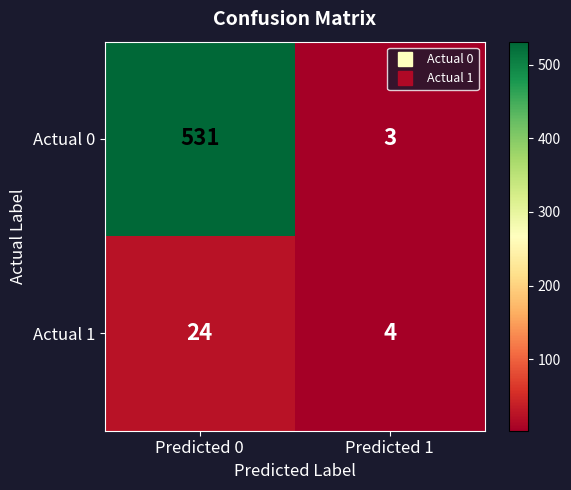

Rank the series at Predicted 1 from lowest to highest value.

Actual 0, Actual 1